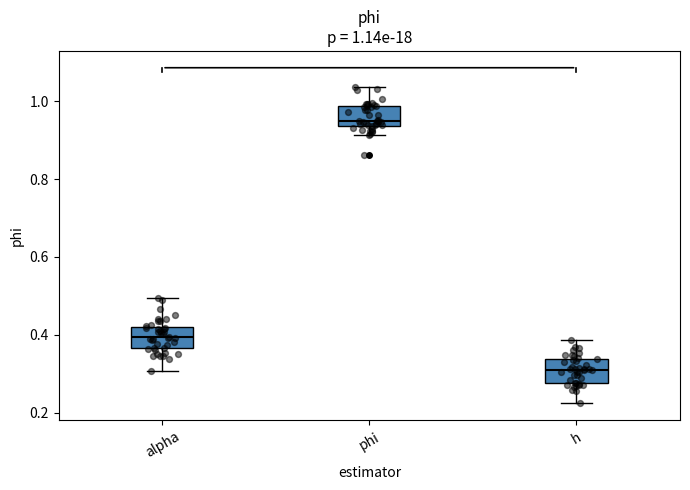

Which box has the lowest median line?

h